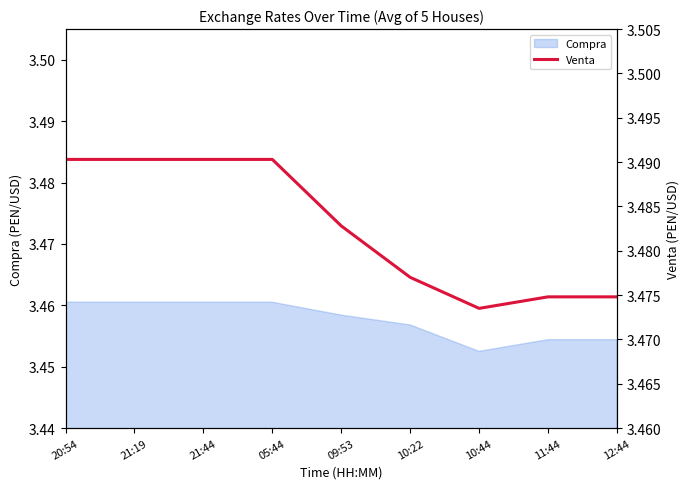

What is the label of the 8th point from the left?

11:44